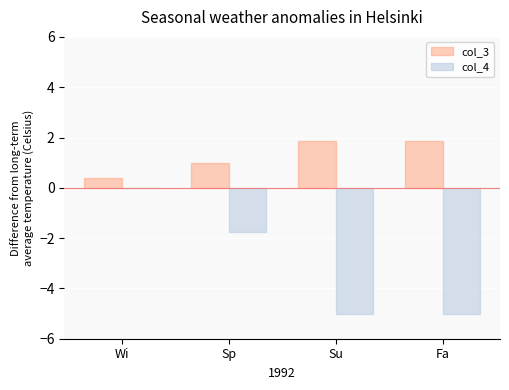

The col_4 series shows -8.9 at Su. True or false?

False